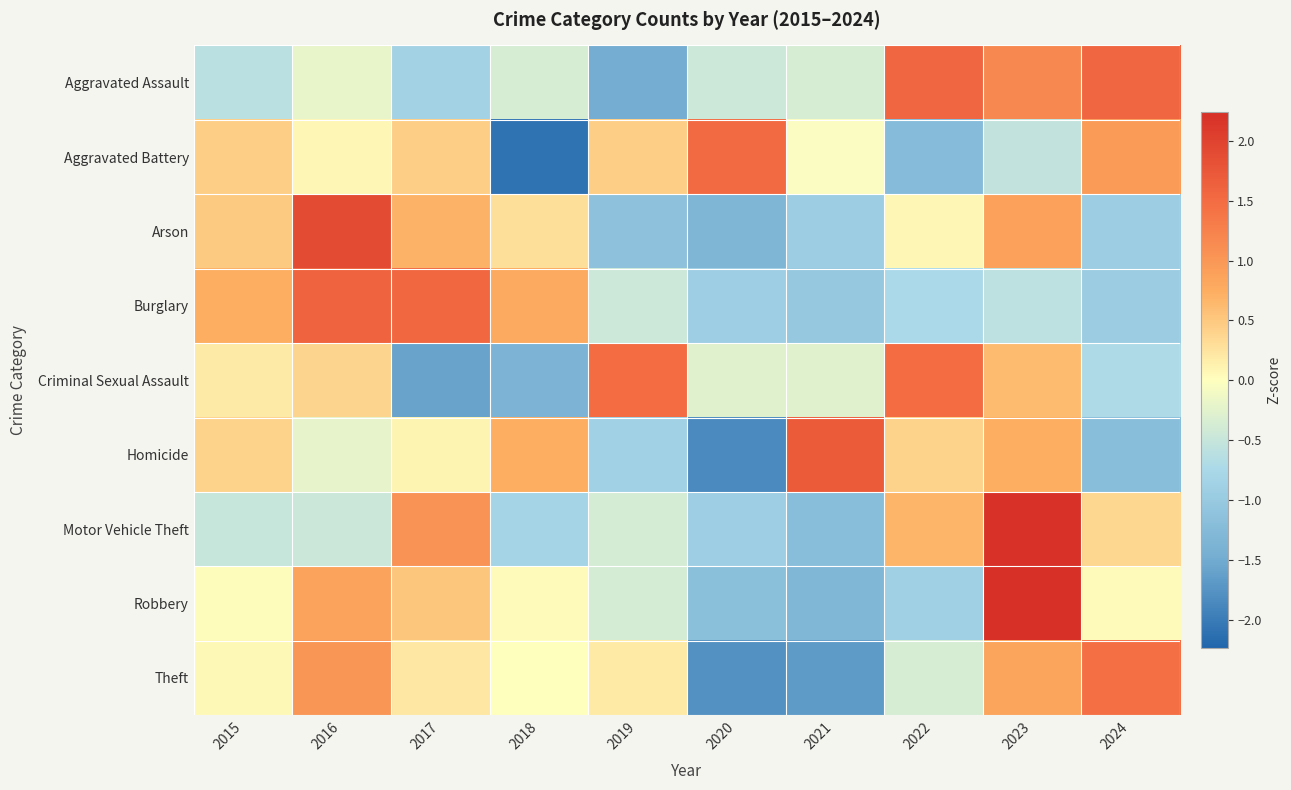

How many series are shown in this chart?

9